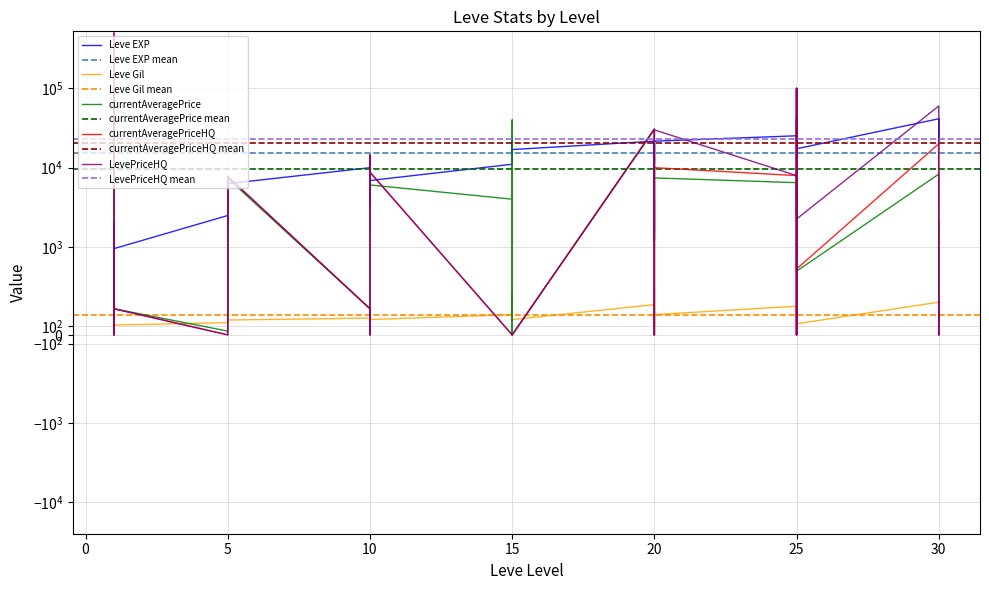

Between which two adjacent categories do Leve EXP and currentAveragePrice first intersect?

1 and 1